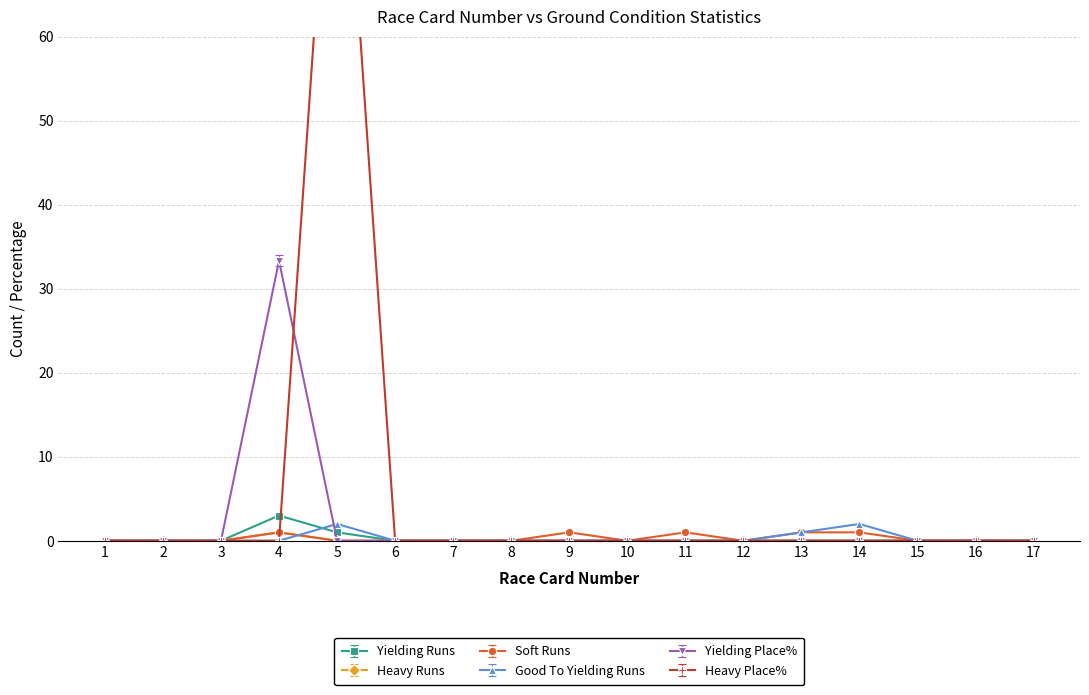

Between 6 and 2, which is larger?

6